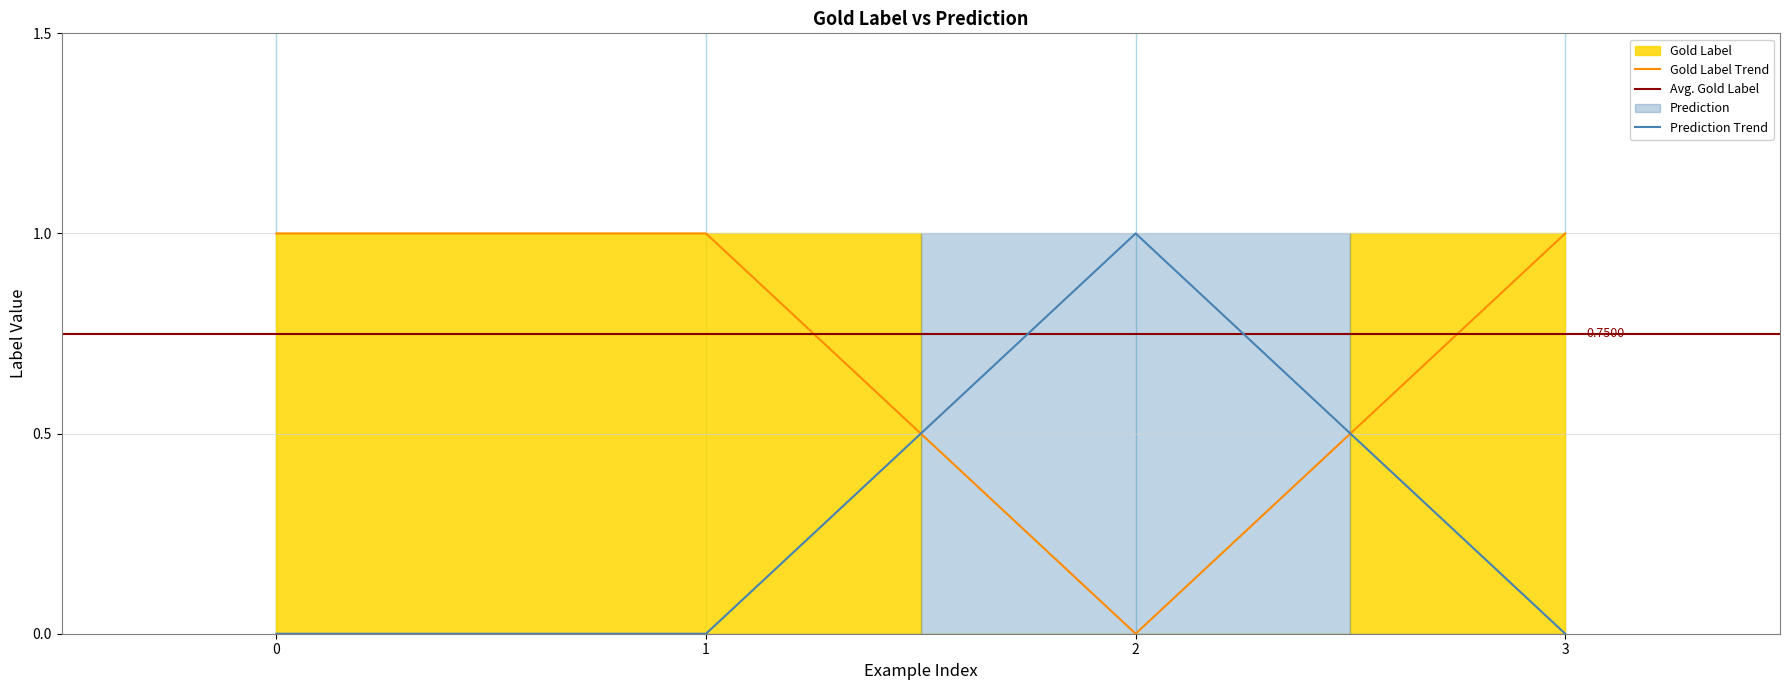

What is the maximum value for Prediction?

1